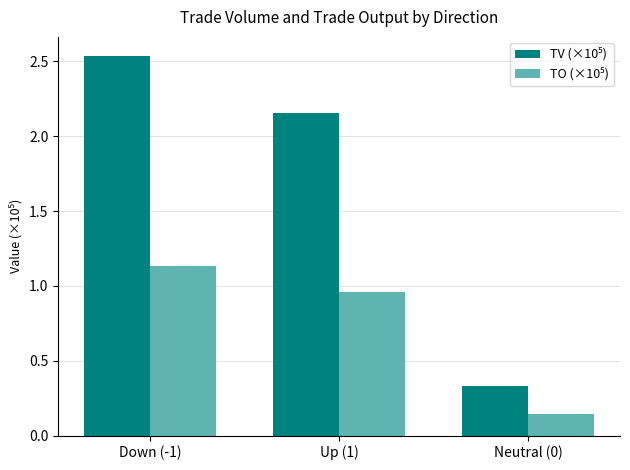

Which label corresponds to the smallest value in the chart?

Neutral (0)